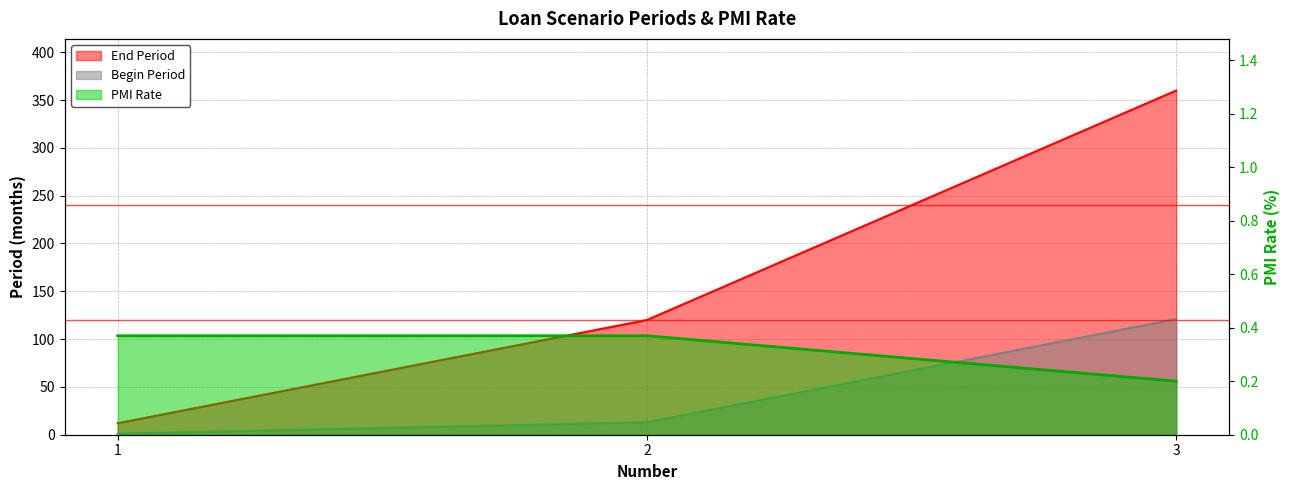

What is the total value across all series at 3?

481.2